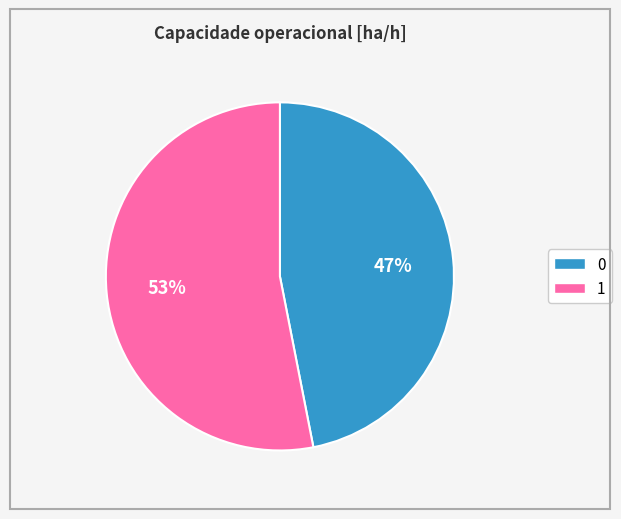

The 1 slice represents 53% of the pie. True or false?

True